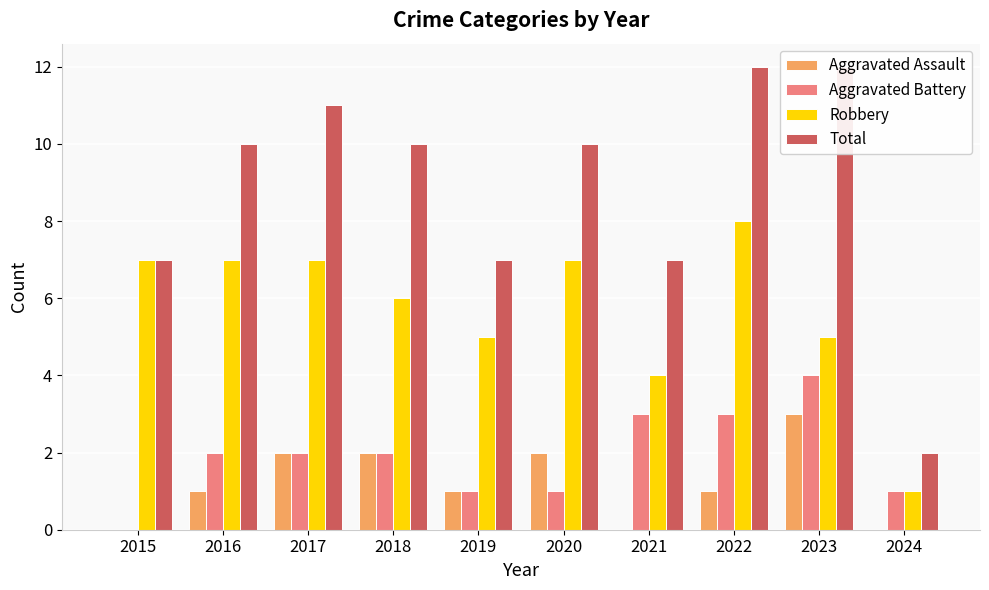

The Aggravated Battery series shows 1 at 2024. True or false?

True